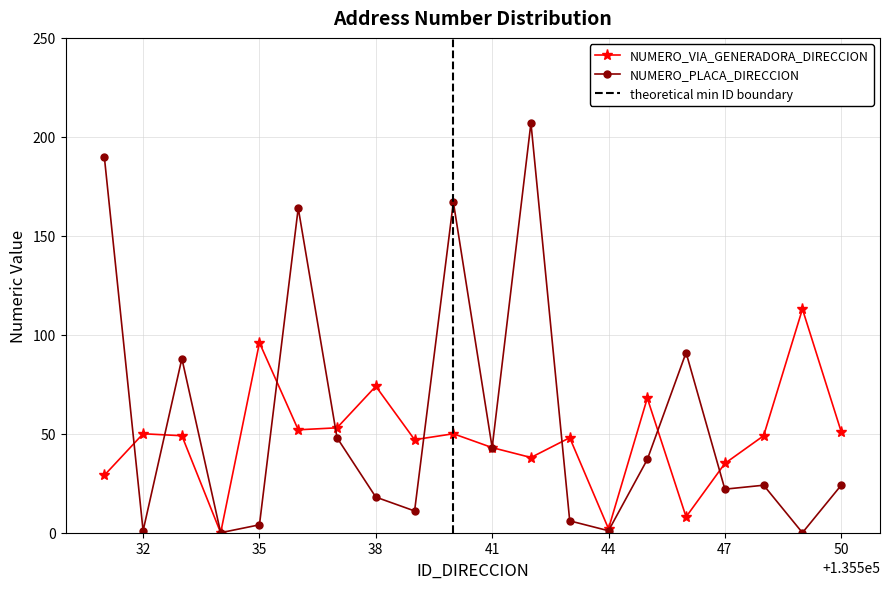

Count the number of data series in this chart.

2